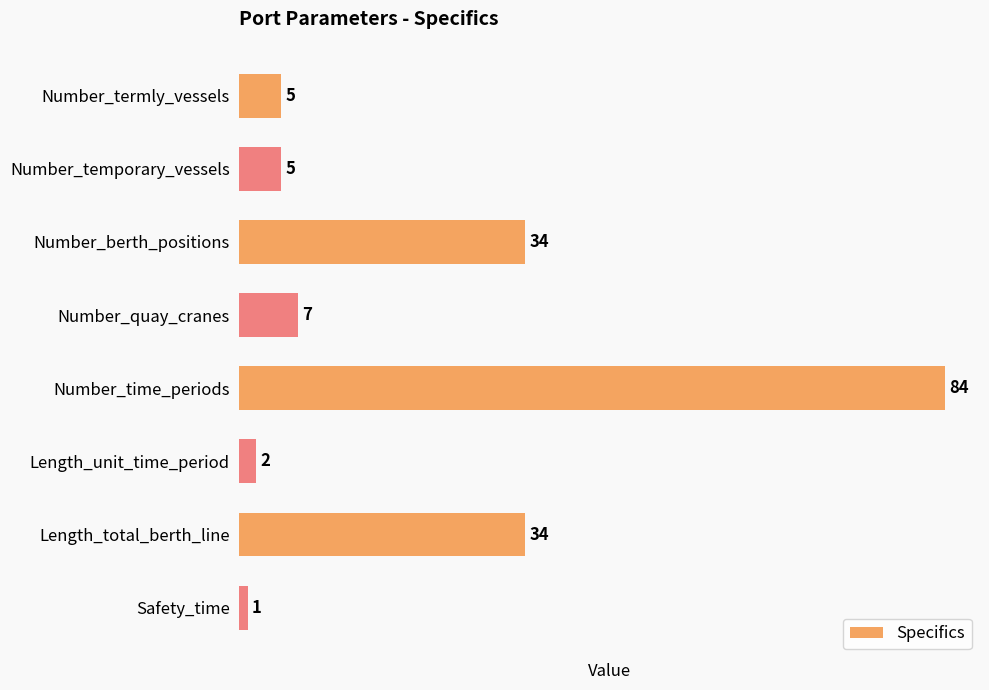

How many distinct data groups are displayed?

1